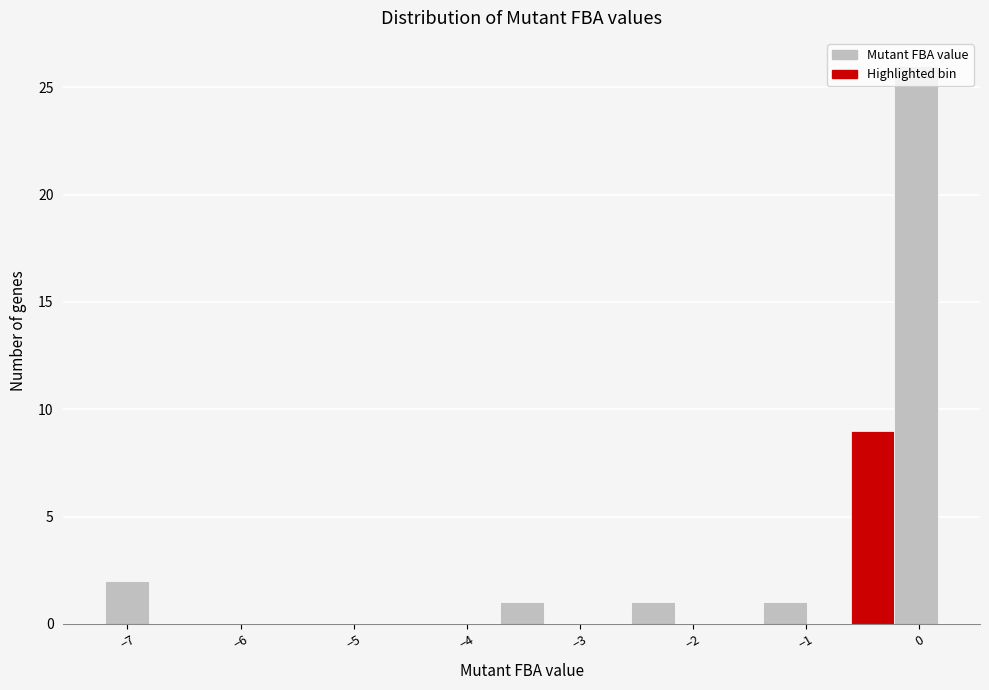

Read against the x-axis, roughly where is the centre of the tallest bar?

0.0